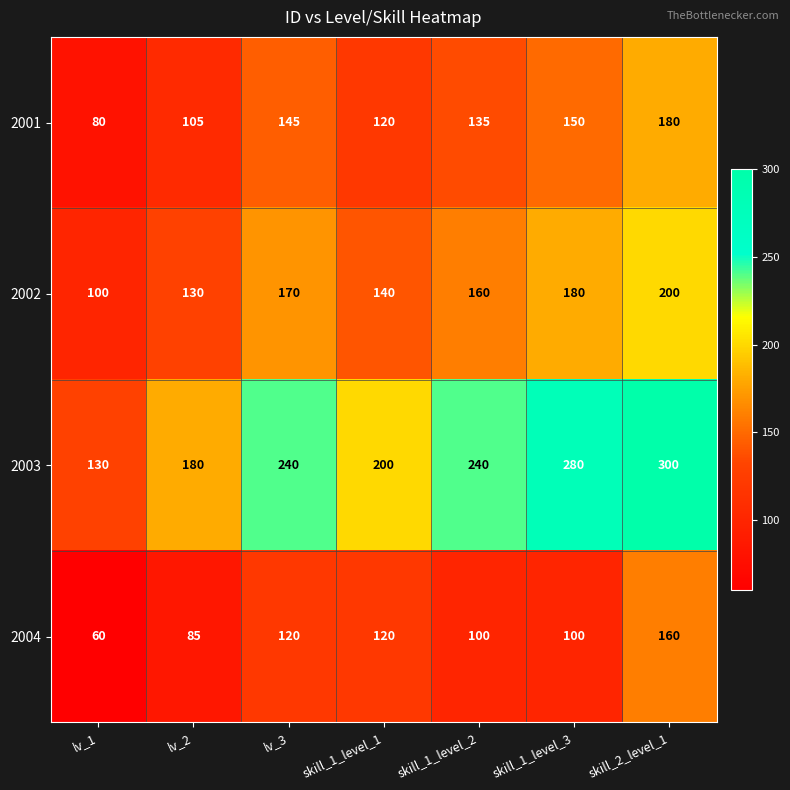

Which series changed the most between lv_1 and skill_1_level_3?

2003